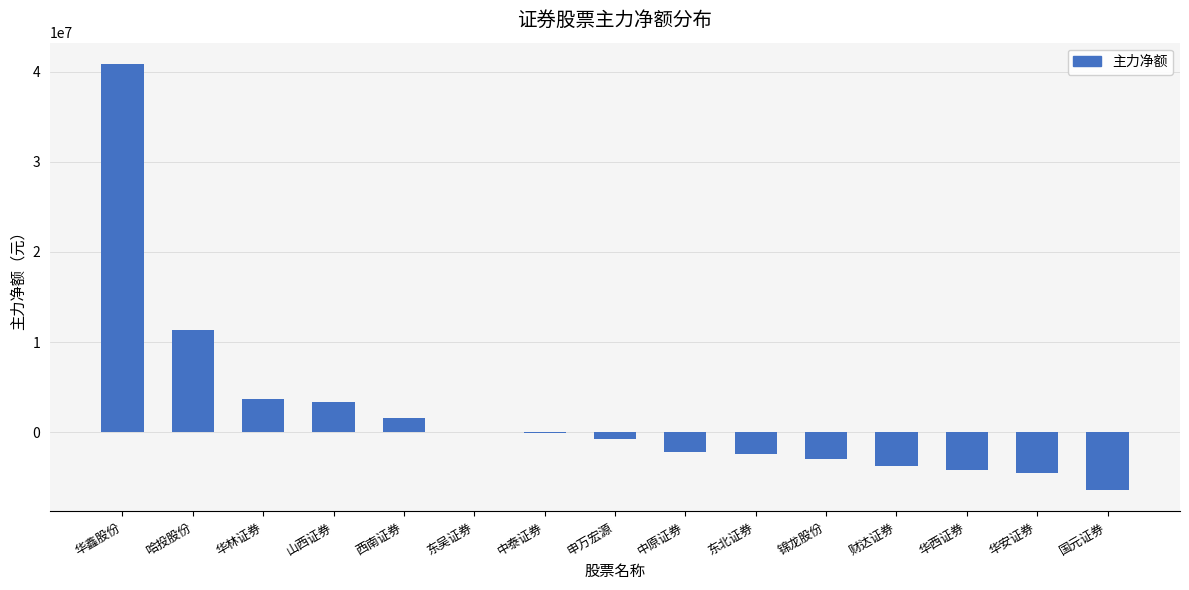

Is it true that the value at 国元证券 is -10801127?

False